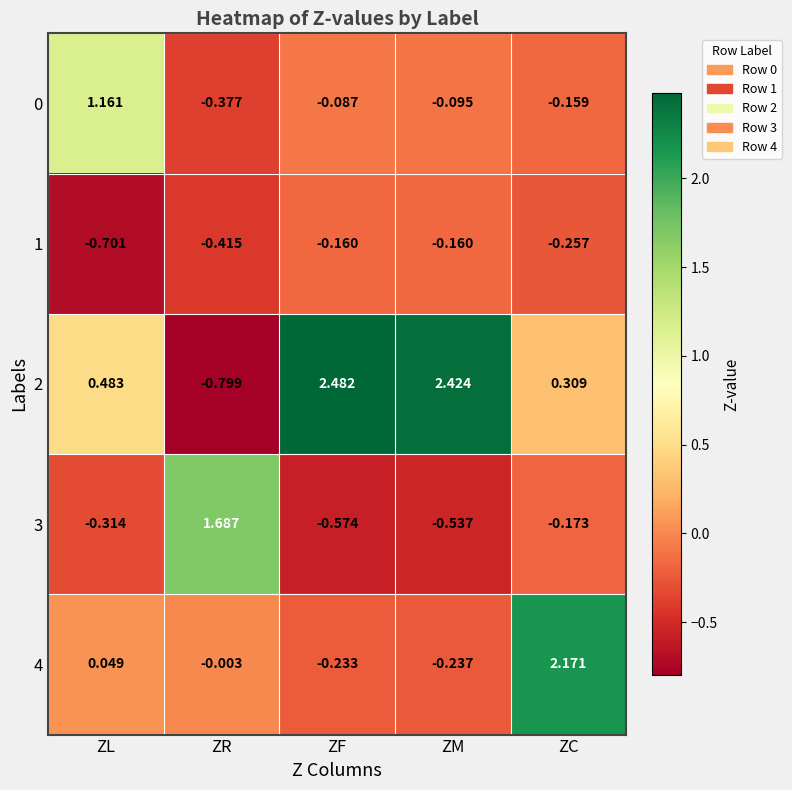

Rank the categories by 3 value from highest to lowest.

ZR, ZC, ZL, ZM, ZF